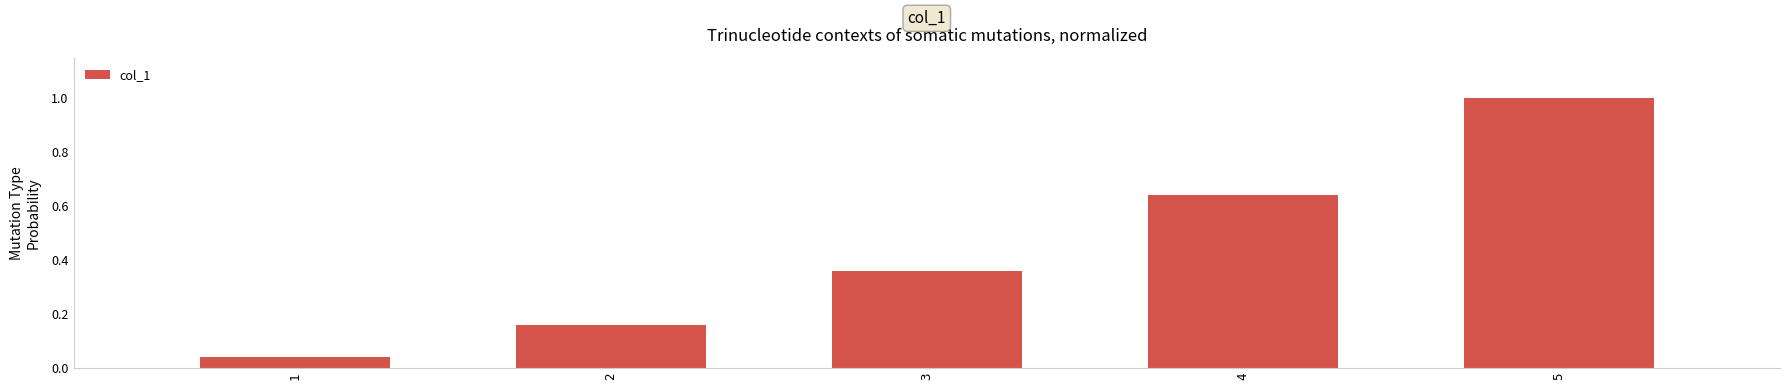

Which category has the highest value across all series?

5